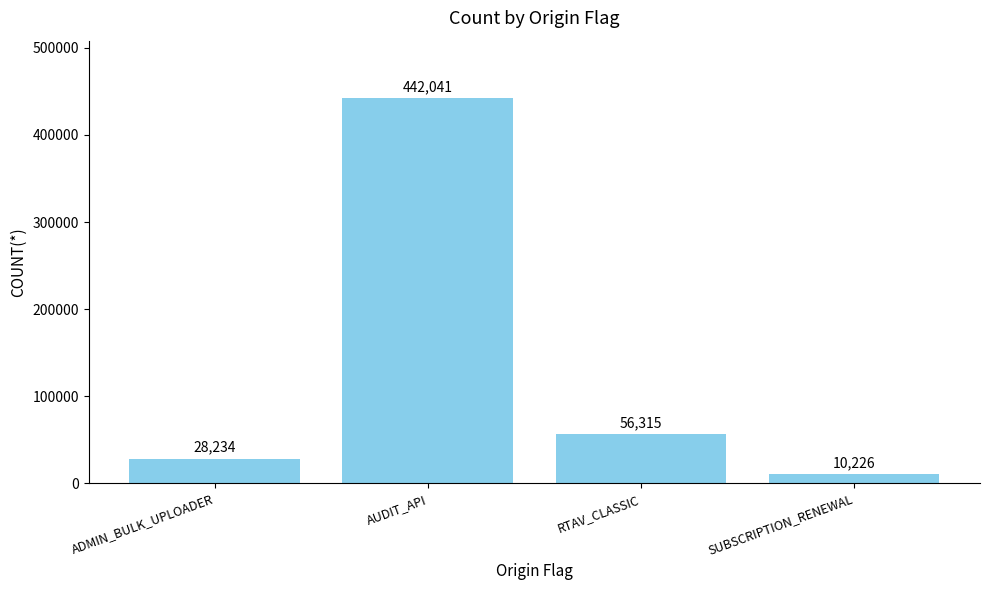

The chart shows a value of 288177 at AUDIT_API. True or false?

False